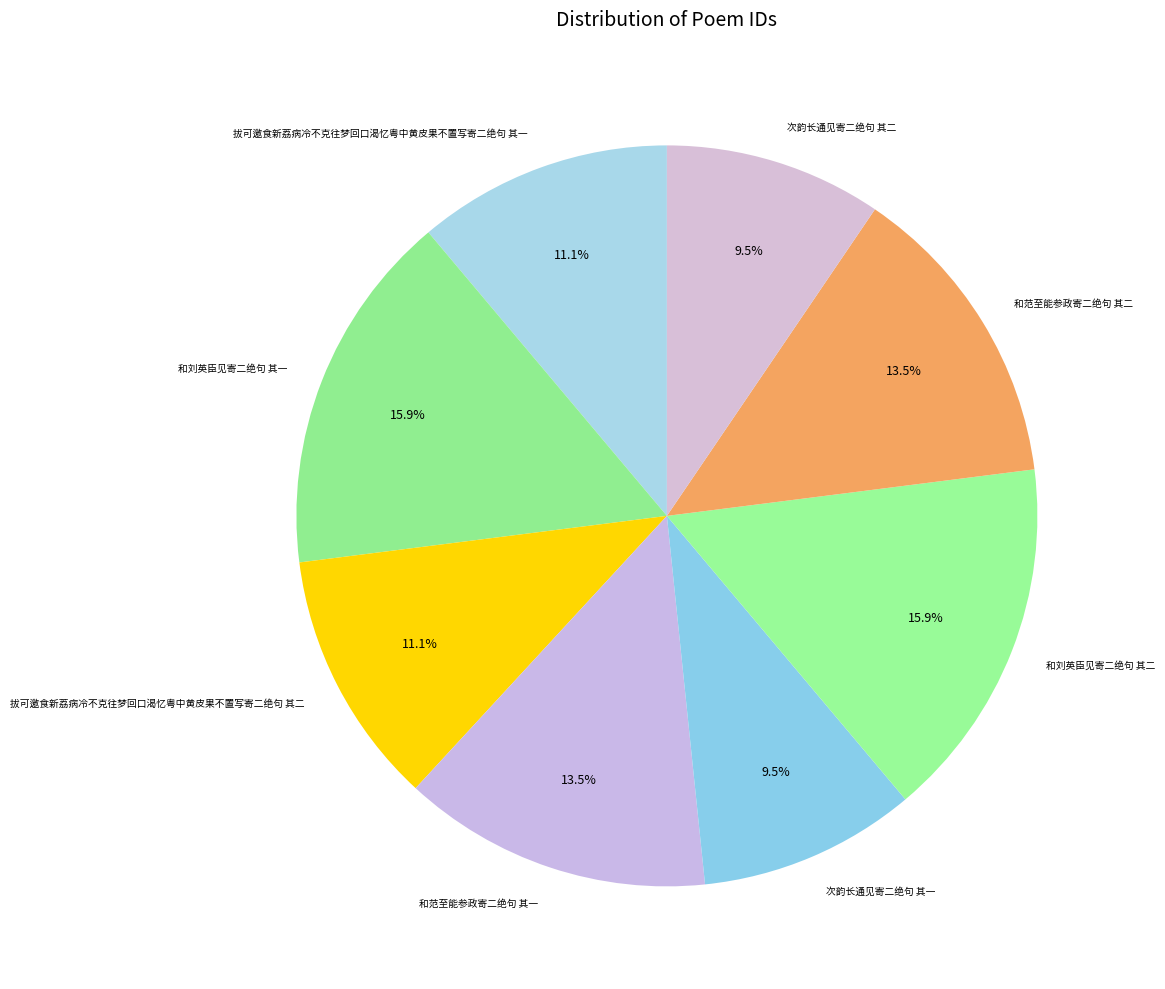

The 和刘英臣见寄二绝句 其一 slice represents 6% of the pie. True or false?

False